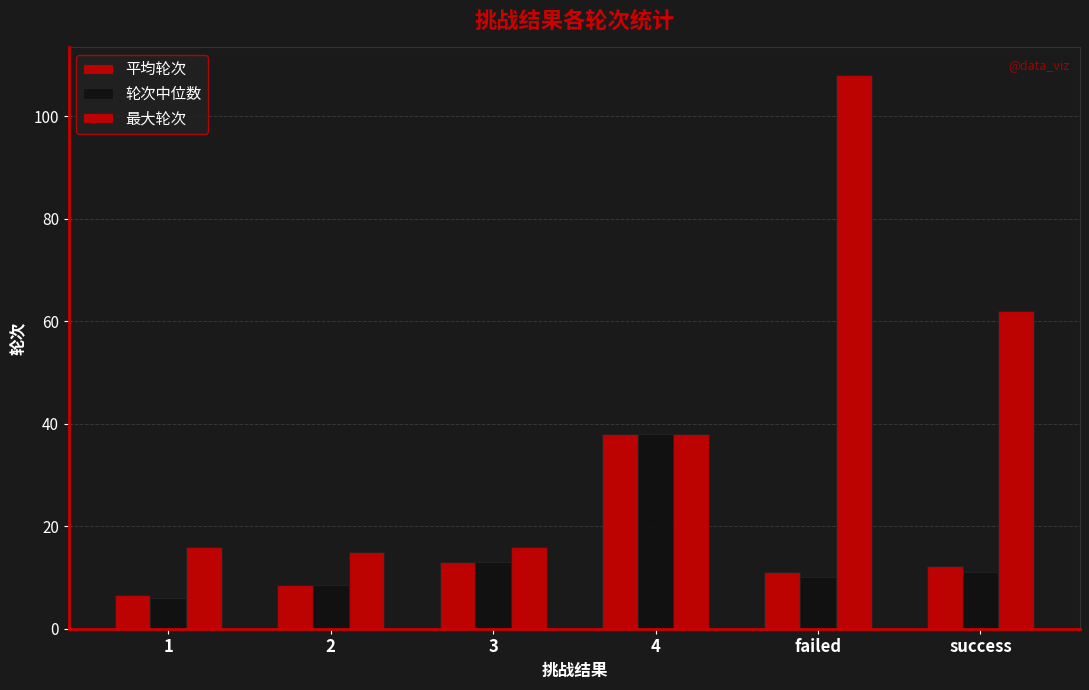

List the labels in order of 最大轮次 value, largest first.

failed, success, 4, 1, 3, 2